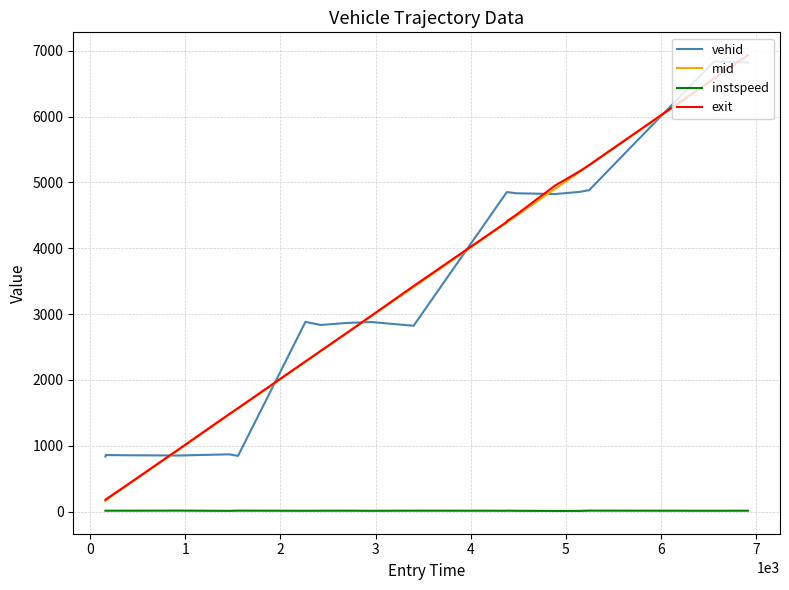

How many intersections are there between vehid and mid?

7